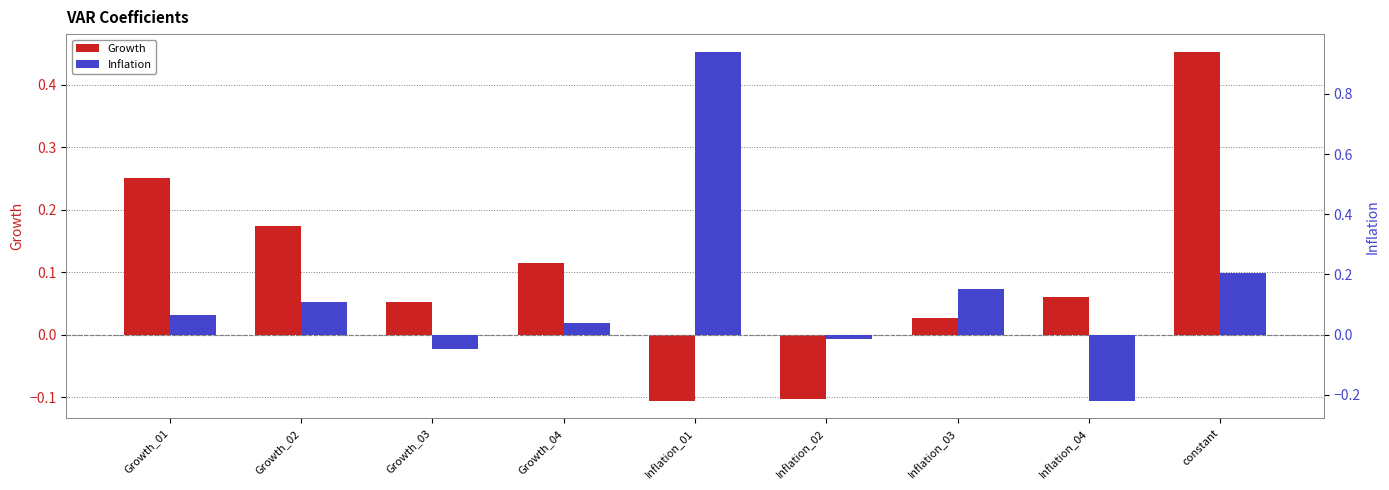

How many groups of bars are there?

9